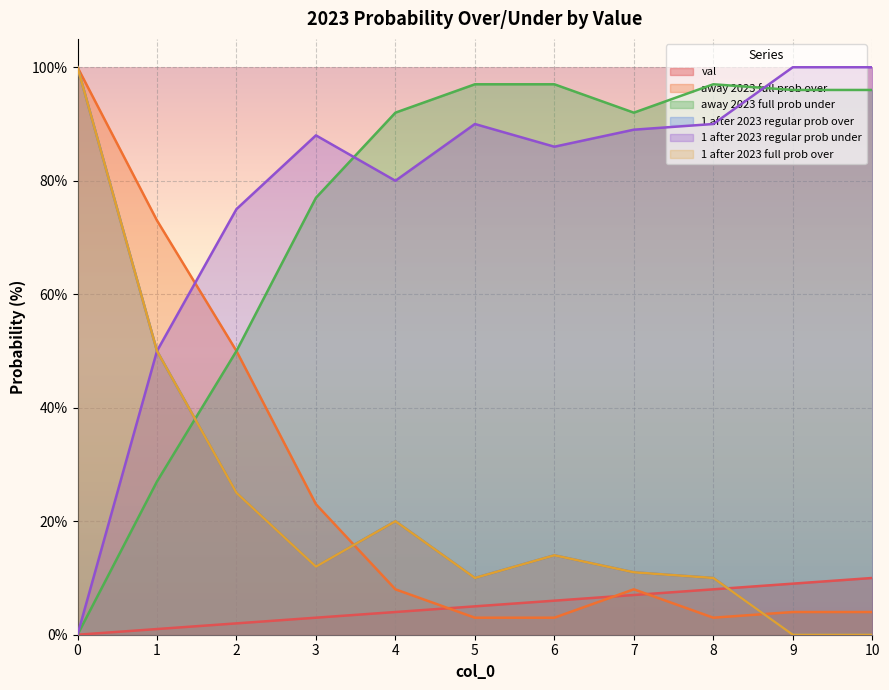

How many intersections are there between 1 after 2023 regular prob over and val?

1